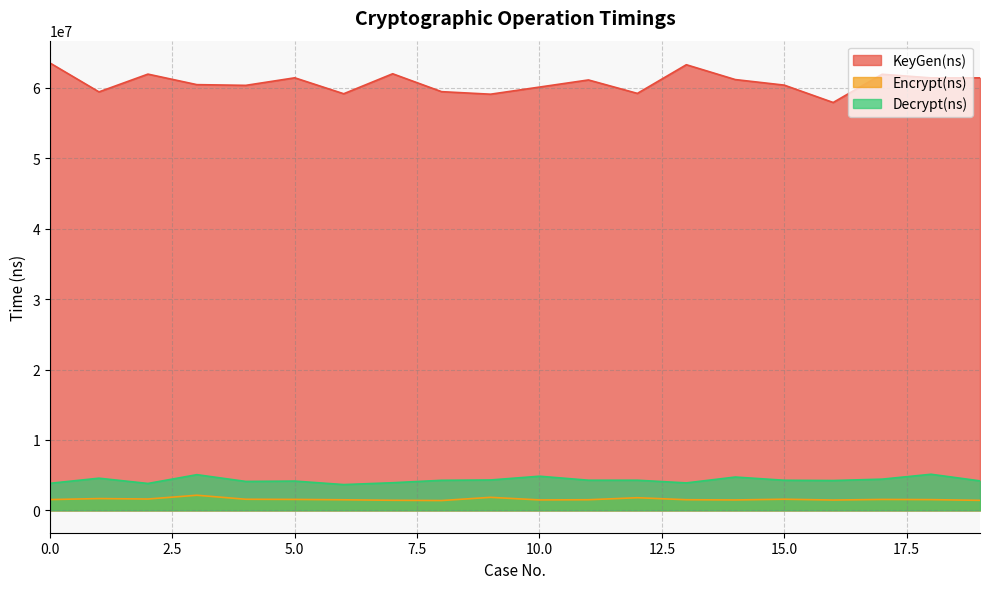

At 13, list the series in order from largest to smallest.

KeyGen(ns), Decrypt(ns), Encrypt(ns)